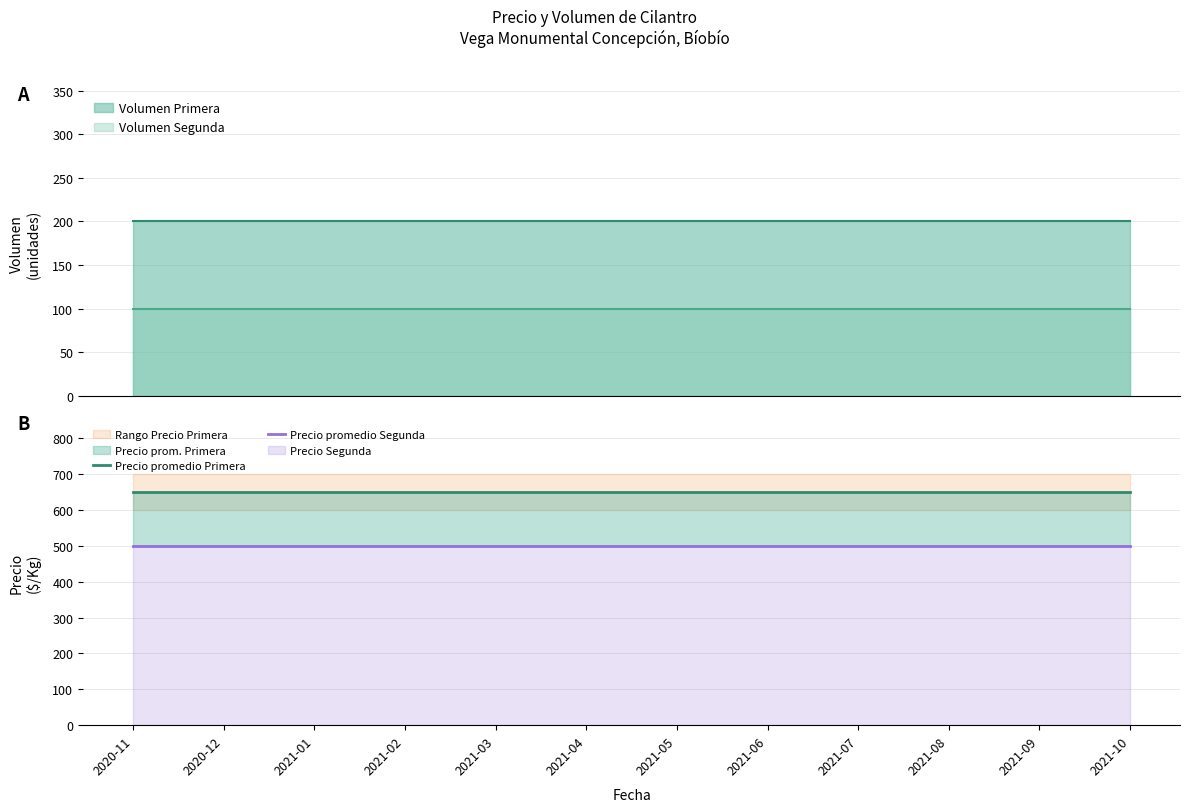

List the series in order of their peak value, highest first.

Precio promedio Primera, Precio promedio Segunda